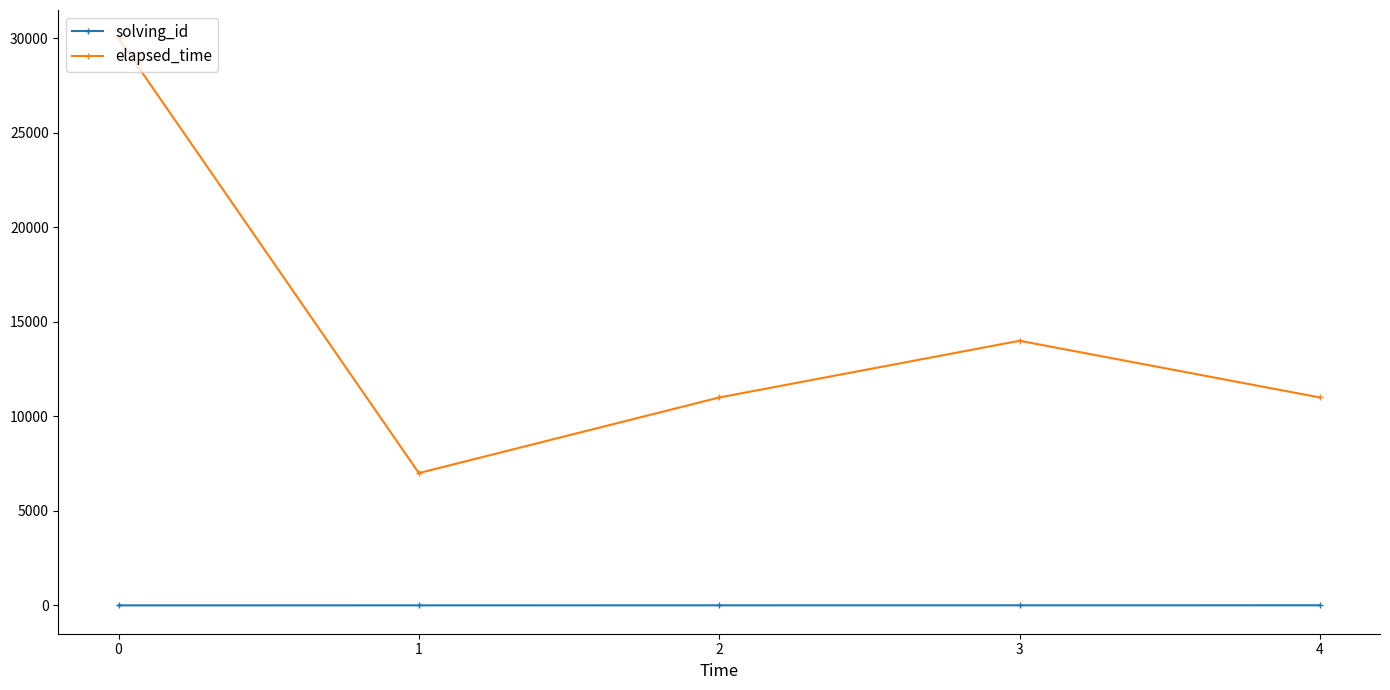

At how many categories does at least one series exceed 10253?

4